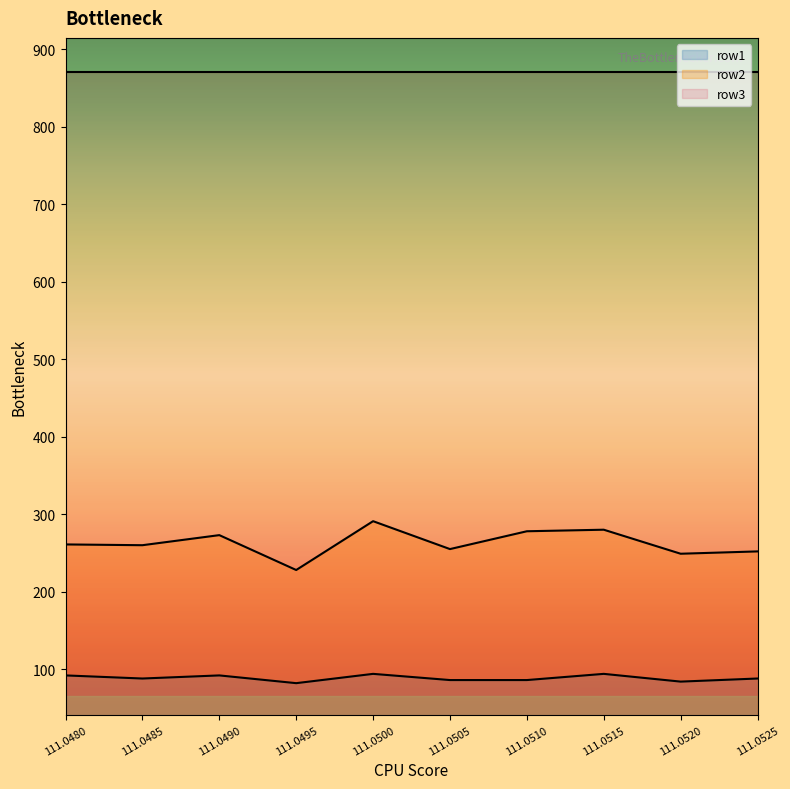

Rank the series by their maximum value, from lowest to highest.

row1, row2, row3